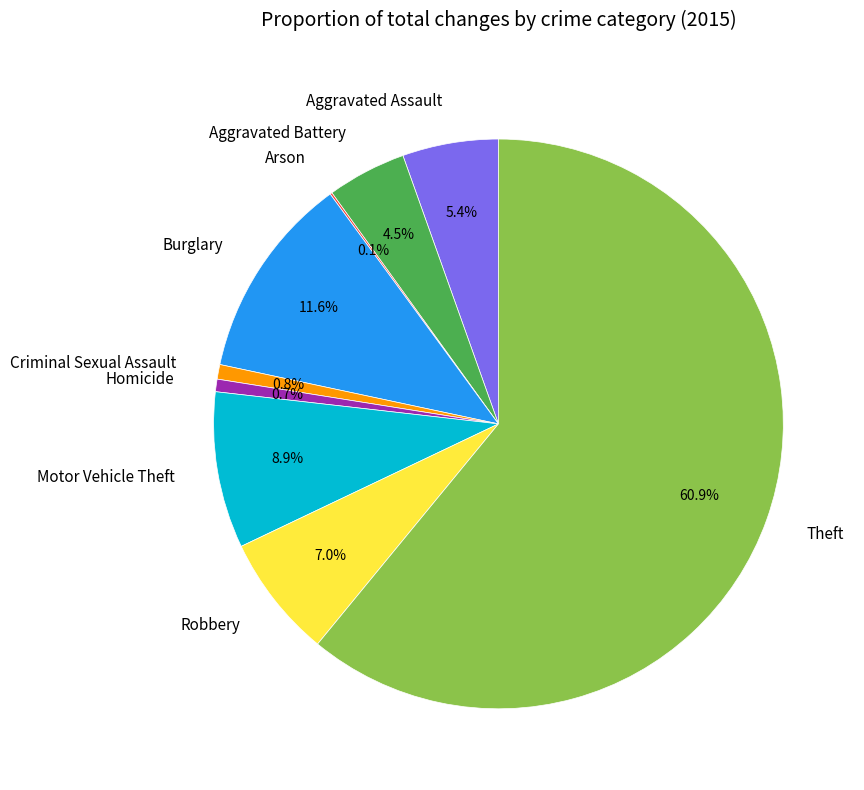

What is the majority slice?

Theft